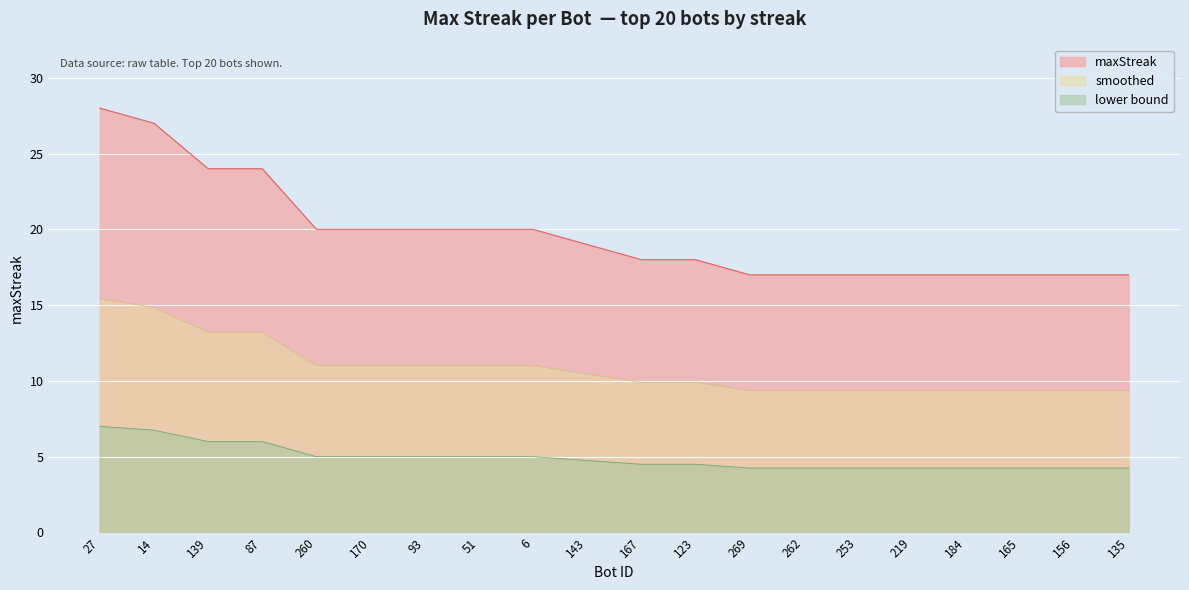

Between 260 and 262, which is larger?

260